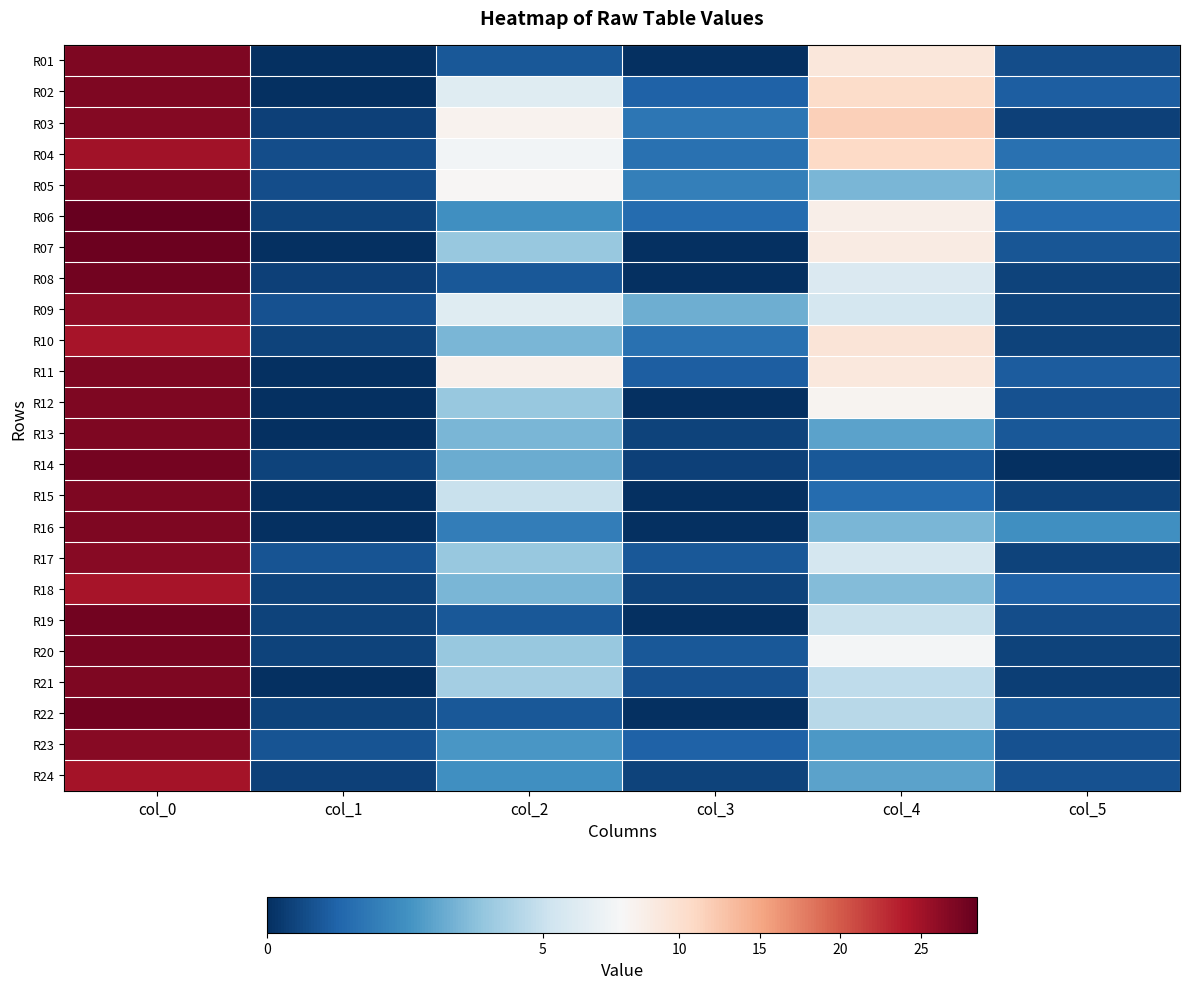

Which series has the widest spread of values?

R06